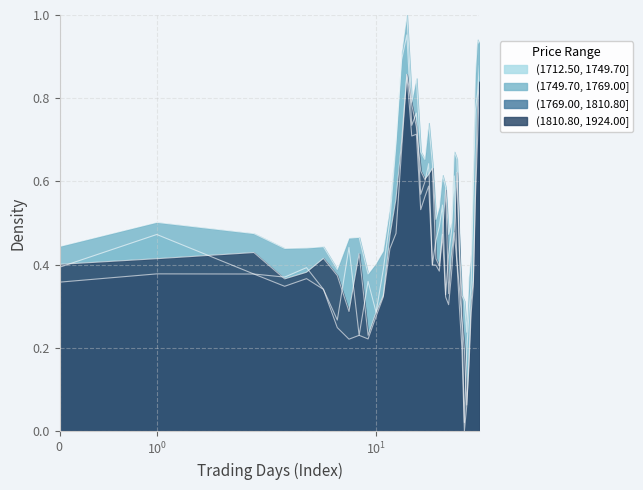

At which category is the sum across all series the highest?

15